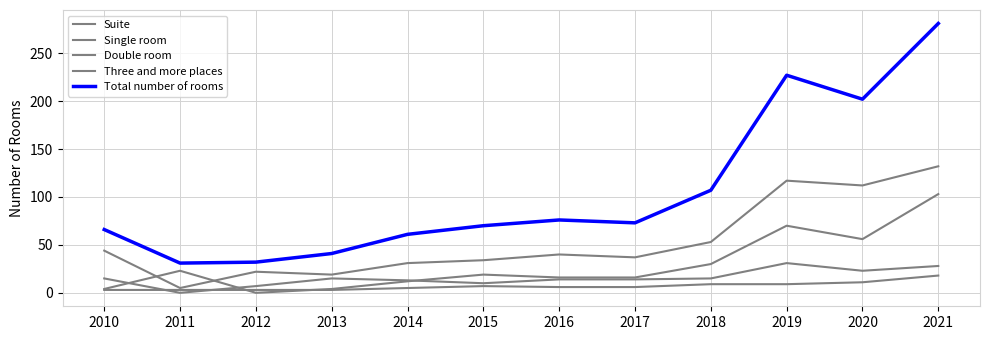

How many categories are shown in the chart?

12